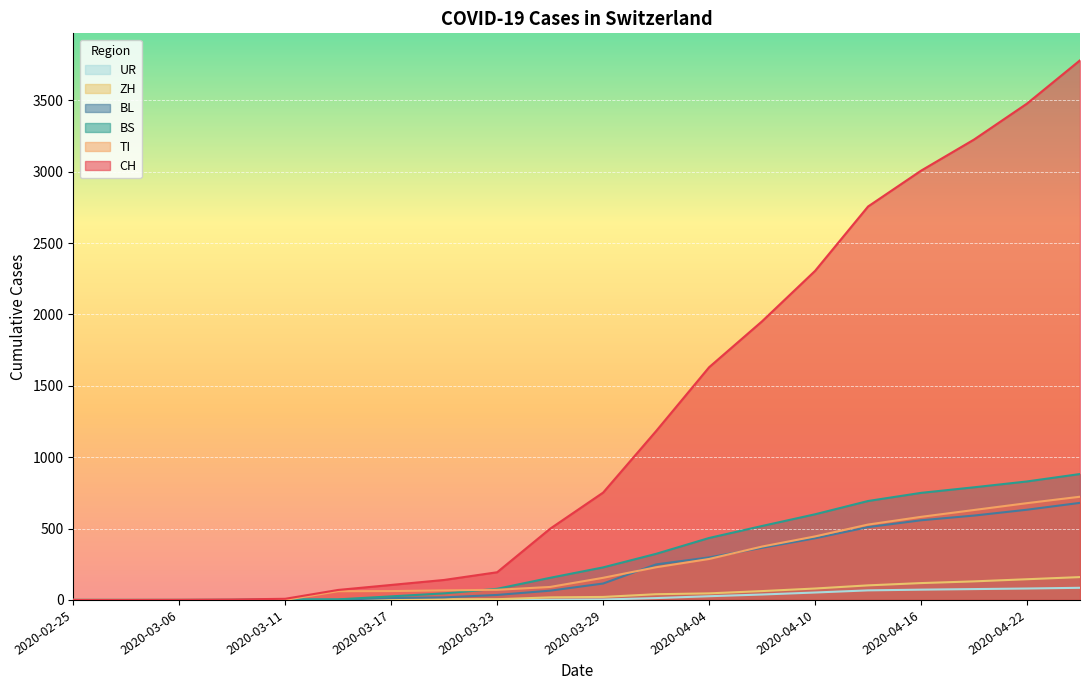

At how many categories does at least one series exceed 1221?

8